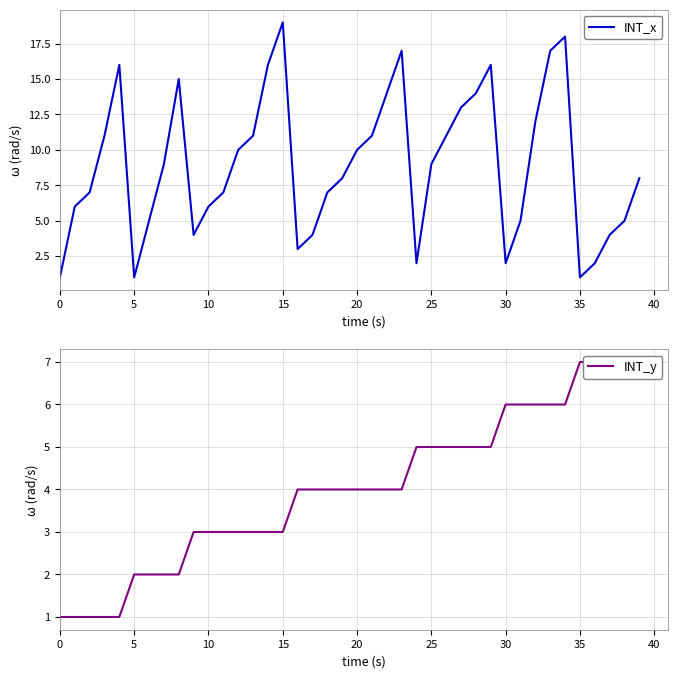

True or false: INT_x and INT_y cross at least once.

True